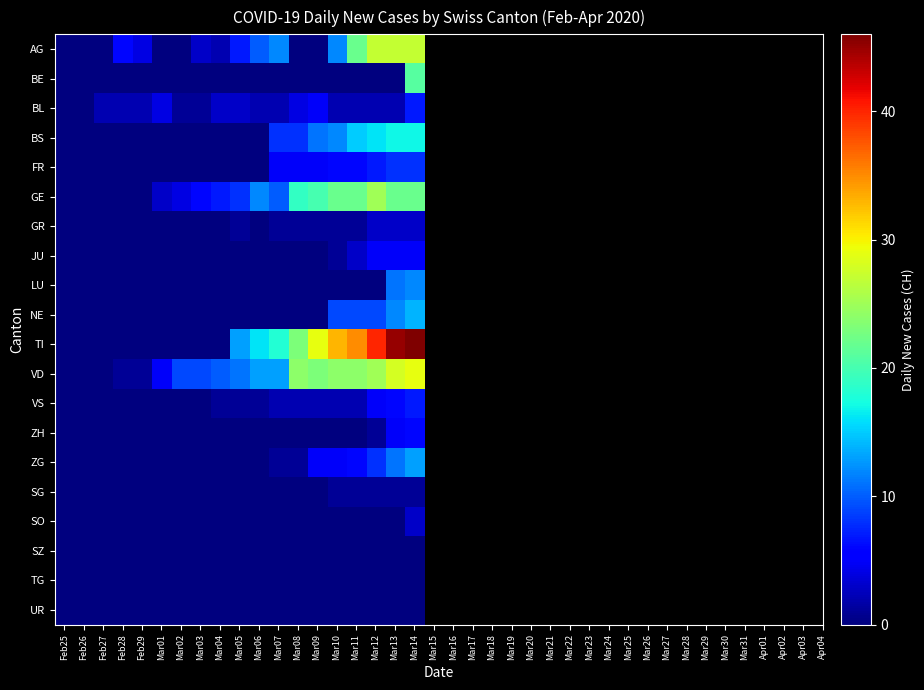

Reading left to right, what are all the values shown in this chart?

AG: Feb25=0	Feb26=0	Feb27=0	Feb28=6	Feb29=4	Mar01=0	Mar02=0	Mar03=3	Mar04=2	Mar05=7	Mar06=10	Mar07=12	Mar08=0	Mar09=0	Mar10=12	Mar11=22	Mar12=27	Mar13=27	Mar14=27
BE: Feb25=0	Feb26=0	Feb27=0	Feb28=0	Feb29=0	Mar01=0	Mar02=0	Mar03=0	Mar04=0	Mar05=0	Mar06=0	Mar07=0	Mar08=0	Mar09=0	Mar10=0	Mar11=0	Mar12=0	Mar13=0	Mar14=21
BL: Feb25=0	Feb26=0	Feb27=2	Feb28=2	Feb29=2	Mar01=4	Mar02=1	Mar03=1	Mar04=3	Mar05=3	Mar06=2	Mar07=2	Mar08=4	Mar09=5	Mar10=2	Mar11=2	Mar12=2	Mar13=2	Mar14=7
BS: Feb25=0	Feb26=0	Feb27=0	Feb28=0	Feb29=0	Mar01=0	Mar02=0	Mar03=0	Mar04=0	Mar05=0	Mar06=0	Mar07=8	Mar08=8	Mar09=11	Mar10=12	Mar11=15	Mar12=16	Mar13=17	Mar14=17
FR: Feb25=0	Feb26=0	Feb27=0	Feb28=0	Feb29=0	Mar01=0	Mar02=0	Mar03=0	Mar04=0	Mar05=0	Mar06=0	Mar07=5	Mar08=5	Mar09=5	Mar10=6	Mar11=6	Mar12=7	Mar13=8	Mar14=8
GE: Feb25=0	Feb26=0	Feb27=0	Feb28=0	Feb29=0	Mar01=3	Mar02=4	Mar03=6	Mar04=7	Mar05=8	Mar06=12	Mar07=10	Mar08=19	Mar09=20	Mar10=22	Mar11=22	Mar12=25	Mar13=22	Mar14=22
GR: Feb25=0	Feb26=0	Feb27=0	Feb28=0	Feb29=0	Mar01=0	Mar02=0	Mar03=0	Mar04=0	Mar05=1	Mar06=0	Mar07=1	Mar08=1	Mar09=1	Mar10=1	Mar11=1	Mar12=3	Mar13=3	Mar14=3
JU: Feb25=0	Feb26=0	Feb27=0	Feb28=0	Feb29=0	Mar01=0	Mar02=0	Mar03=0	Mar04=0	Mar05=0	Mar06=0	Mar07=0	Mar08=0	Mar09=0	Mar10=1	Mar11=3	Mar12=5	Mar13=5	Mar14=5
LU: Feb25=0	Feb26=0	Feb27=0	Feb28=0	Feb29=0	Mar01=0	Mar02=0	Mar03=0	Mar04=0	Mar05=0	Mar06=0	Mar07=0	Mar08=0	Mar09=0	Mar10=0	Mar11=0	Mar12=0	Mar13=11	Mar14=12
NE: Feb25=0	Feb26=0	Feb27=0	Feb28=0	Feb29=0	Mar01=0	Mar02=0	Mar03=0	Mar04=0	Mar05=0	Mar06=0	Mar07=0	Mar08=0	Mar09=0	Mar10=9	Mar11=9	Mar12=9	Mar13=12	Mar14=14
TI: Feb25=0	Feb26=0	Feb27=0	Feb28=0	Feb29=0	Mar01=0	Mar02=0	Mar03=0	Mar04=0	Mar05=13	Mar06=16	Mar07=18	Mar08=23	Mar09=29	Mar10=33	Mar11=35	Mar12=40	Mar13=45	Mar14=46
VD: Feb25=0	Feb26=0	Feb27=0	Feb28=1	Feb29=1	Mar01=5	Mar02=9	Mar03=9	Mar04=10	Mar05=11	Mar06=13	Mar07=13	Mar08=24	Mar09=23	Mar10=24	Mar11=24	Mar12=25	Mar13=28	Mar14=29
VS: Feb25=0	Feb26=0	Feb27=0	Feb28=0	Feb29=0	Mar01=0	Mar02=0	Mar03=0	Mar04=1	Mar05=1	Mar06=1	Mar07=2	Mar08=2	Mar09=2	Mar10=2	Mar11=2	Mar12=5	Mar13=6	Mar14=7
ZH: Feb25=0	Feb26=0	Feb27=0	Feb28=0	Feb29=0	Mar01=0	Mar02=0	Mar03=0	Mar04=0	Mar05=0	Mar06=0	Mar07=0	Mar08=0	Mar09=0	Mar10=0	Mar11=0	Mar12=1	Mar13=5	Mar14=6
ZG: Feb25=0	Feb26=0	Feb27=0	Feb28=0	Feb29=0	Mar01=0	Mar02=0	Mar03=0	Mar04=0	Mar05=0	Mar06=0	Mar07=1	Mar08=1	Mar09=5	Mar10=5	Mar11=6	Mar12=8	Mar13=11	Mar14=13
SG: Feb25=0	Feb26=0	Feb27=0	Feb28=0	Feb29=0	Mar01=0	Mar02=0	Mar03=0	Mar04=0	Mar05=0	Mar06=0	Mar07=0	Mar08=0	Mar09=0	Mar10=1	Mar11=1	Mar12=1	Mar13=1	Mar14=1
SO: Feb25=0	Feb26=0	Feb27=0	Feb28=0	Feb29=0	Mar01=0	Mar02=0	Mar03=0	Mar04=0	Mar05=0	Mar06=0	Mar07=0	Mar08=0	Mar09=0	Mar10=0	Mar11=0	Mar12=0	Mar13=0	Mar14=3
SZ: Feb25=0	Feb26=0	Feb27=0	Feb28=0	Feb29=0	Mar01=0	Mar02=0	Mar03=0	Mar04=0	Mar05=0	Mar06=0	Mar07=0	Mar08=0	Mar09=0	Mar10=0	Mar11=0	Mar12=0	Mar13=0	Mar14=0
TG: Feb25=0	Feb26=0	Feb27=0	Feb28=0	Feb29=0	Mar01=0	Mar02=0	Mar03=0	Mar04=0	Mar05=0	Mar06=0	Mar07=0	Mar08=0	Mar09=0	Mar10=0	Mar11=0	Mar12=0	Mar13=0	Mar14=0
UR: Feb25=0	Feb26=0	Feb27=0	Feb28=0	Feb29=0	Mar01=0	Mar02=0	Mar03=0	Mar04=0	Mar05=0	Mar06=0	Mar07=0	Mar08=0	Mar09=0	Mar10=0	Mar11=0	Mar12=0	Mar13=0	Mar14=0